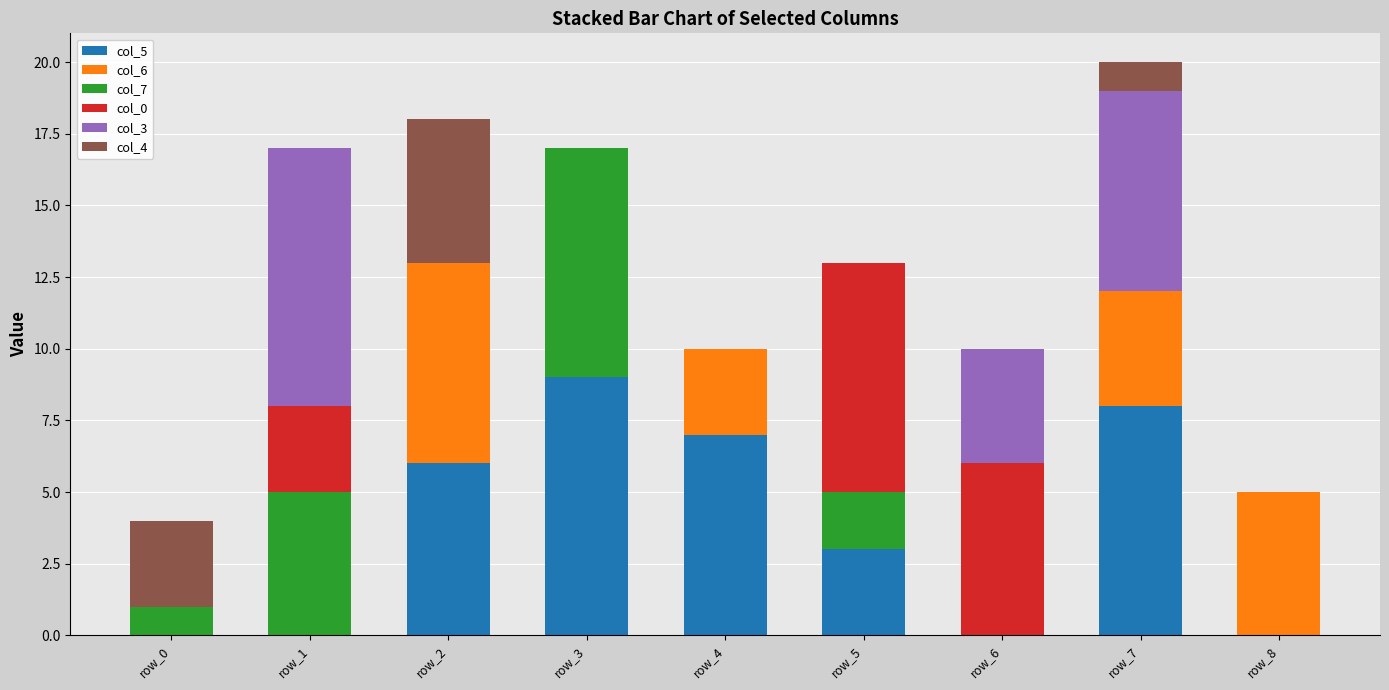

Are the bars horizontal?

No